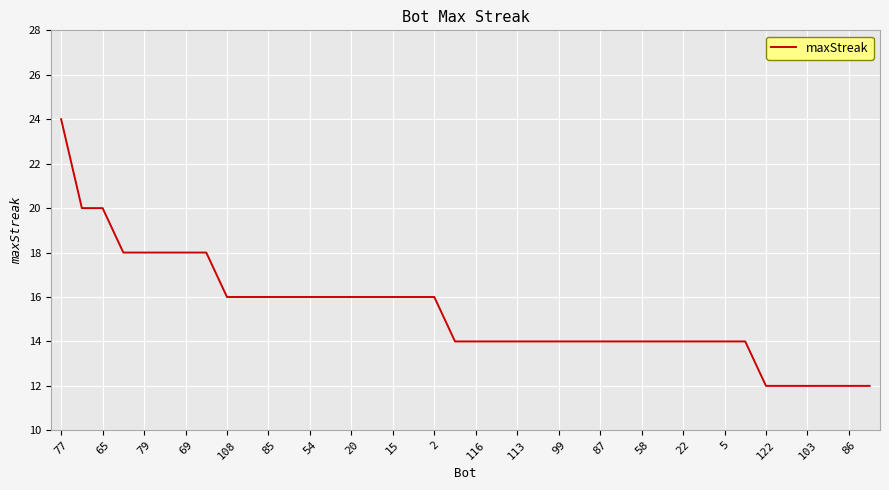

What is the greatest value displayed?

24